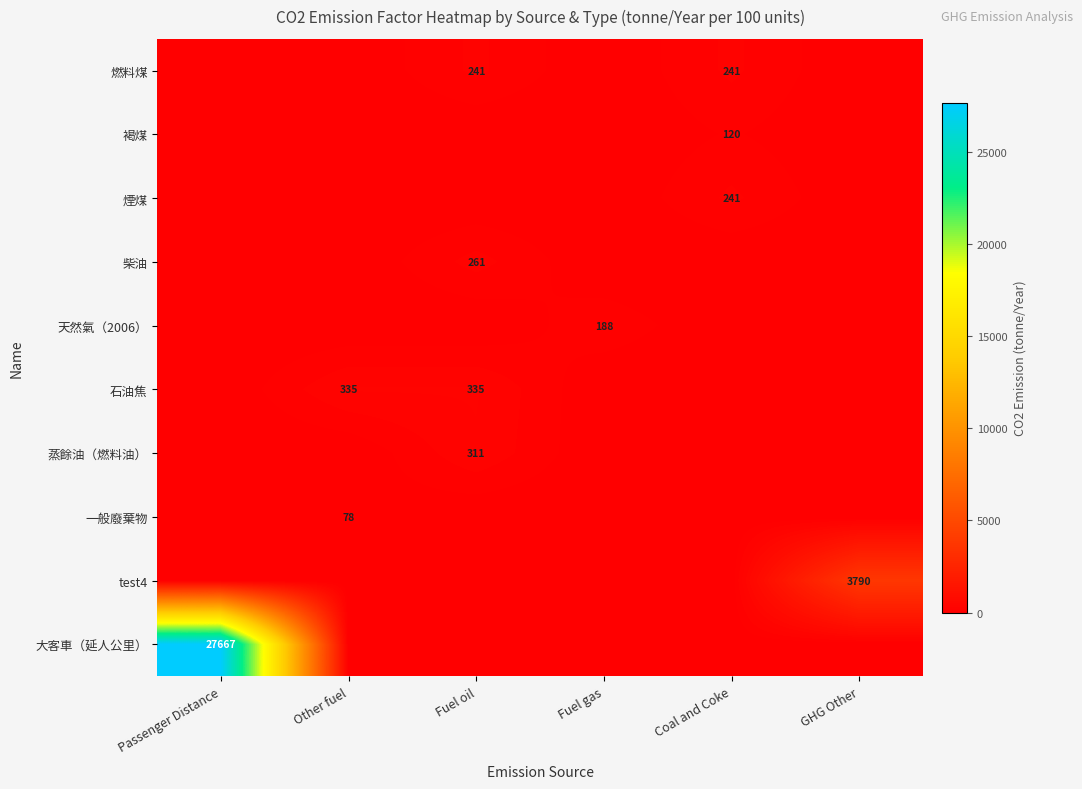

What is the spread (max minus min) of values at Coal and Coke?

240.8